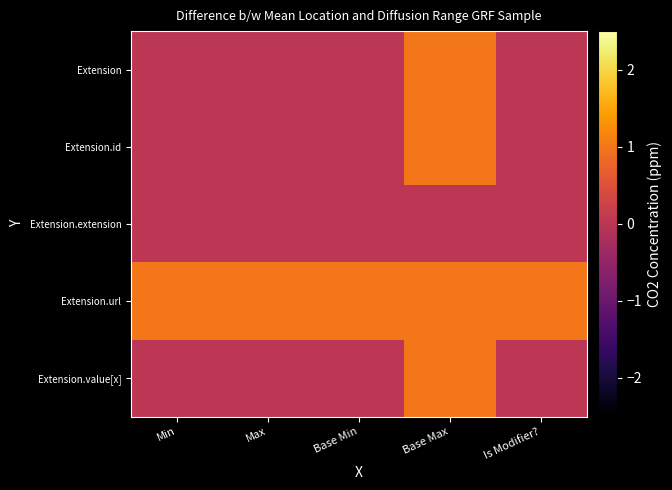

List the series in order of their peak value, highest first.

Extension, Extension.id, Extension.url, Extension.value[x], Extension.extension